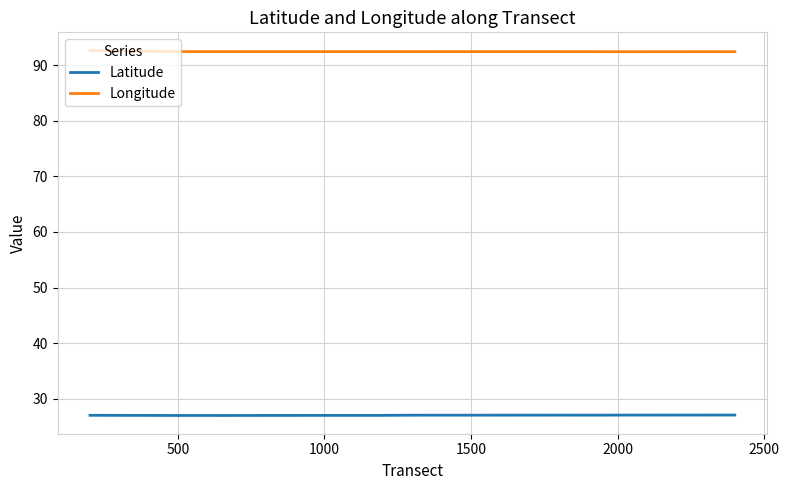

What is the highest value of the Latitude series?

27.1